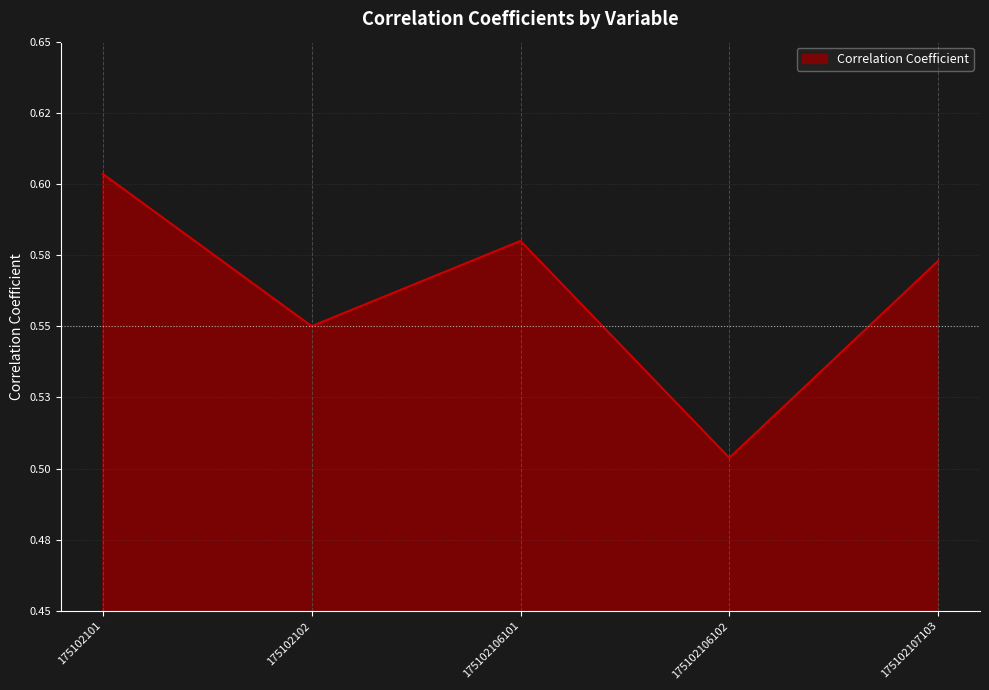

The chart shows a value of 0.8 at 175102106102. True or false?

False